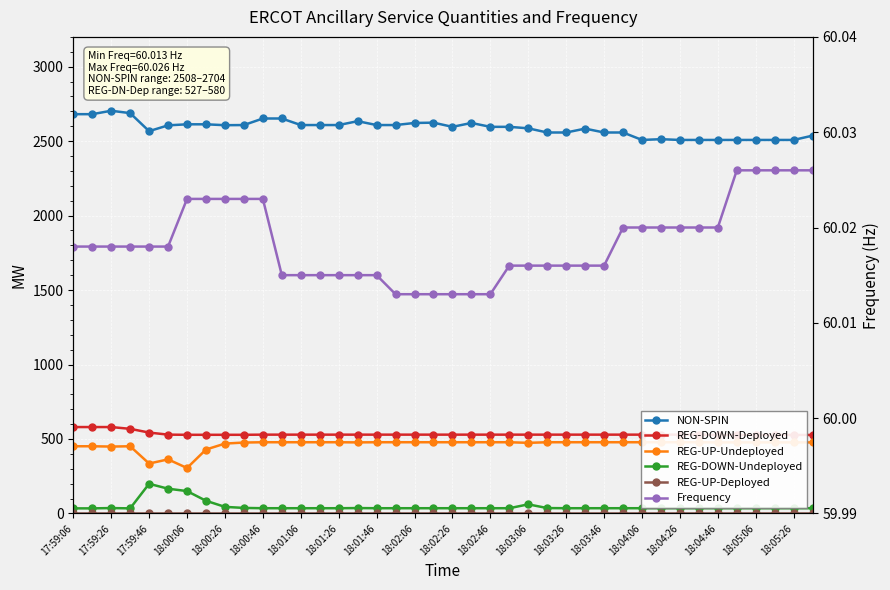

Between 18:02:06 and 20, which series saw the biggest shift?

NON-SPIN